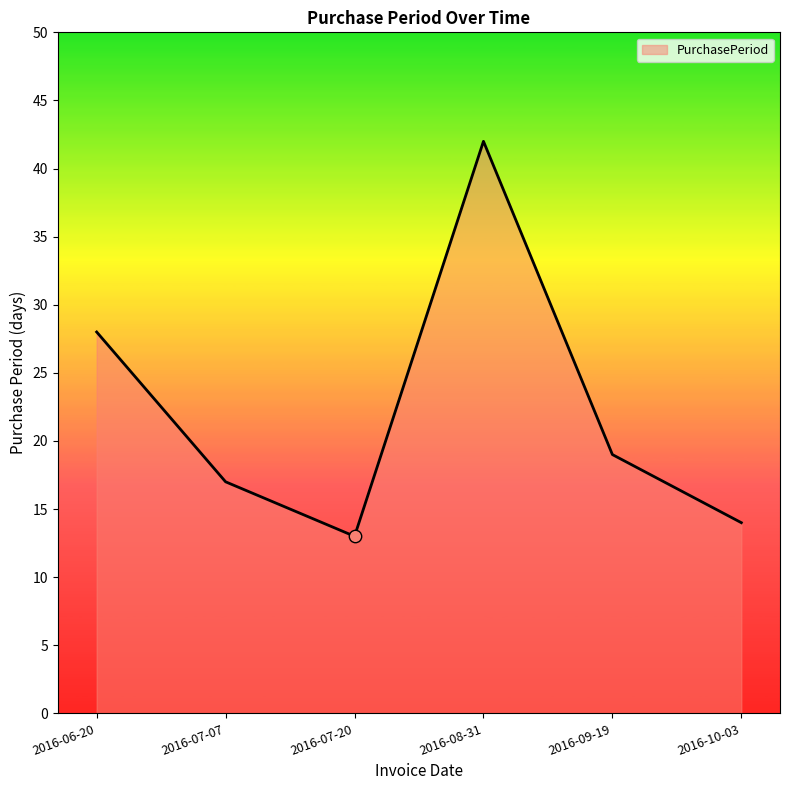

Between 2016-09-19 and 2016-10-03, which is larger?

2016-09-19